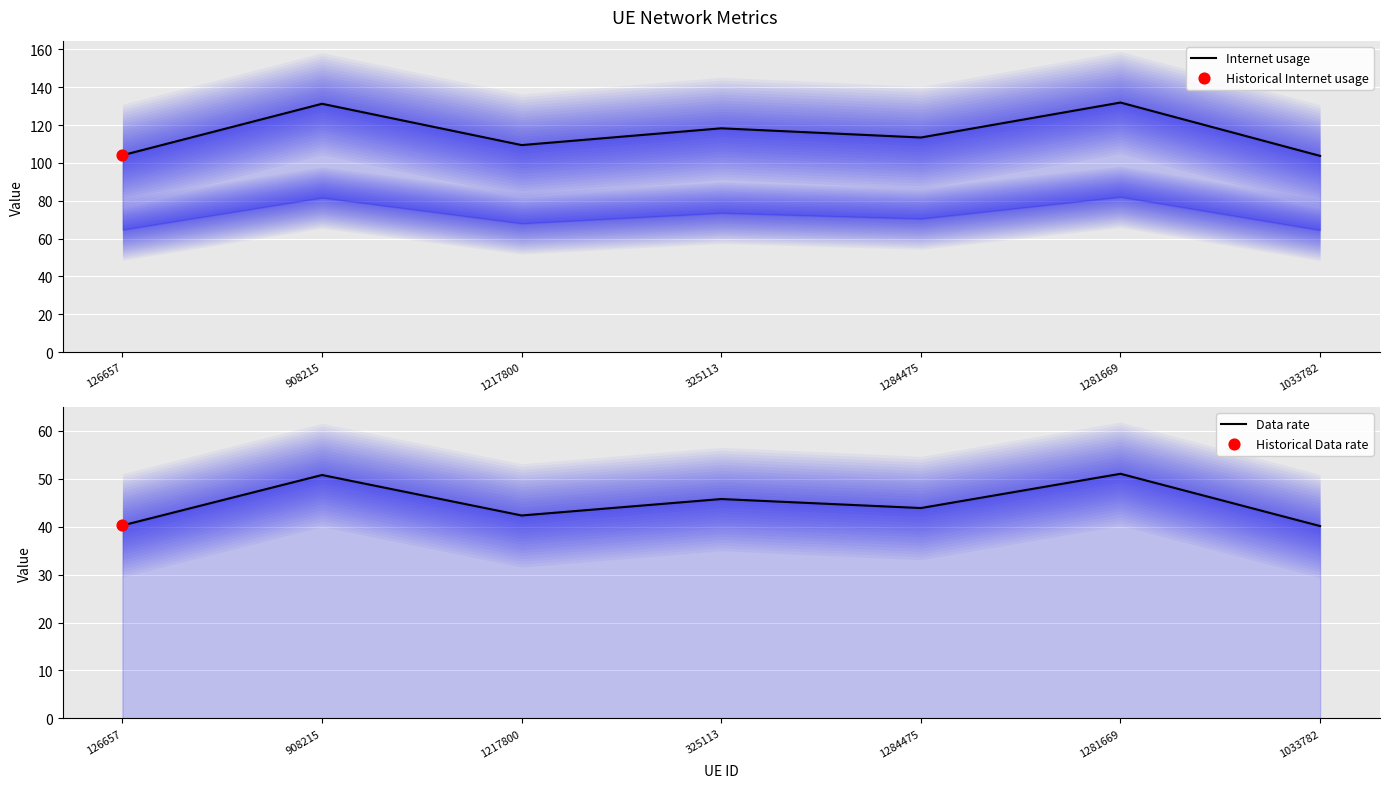

Which series reaches the minimum Y coordinate?

Data rate